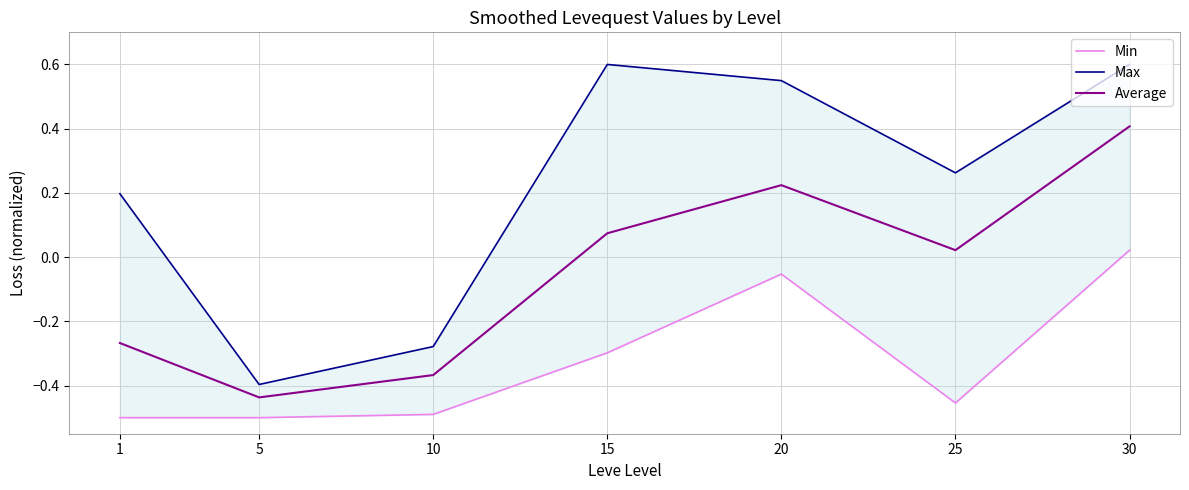

What is the total value across all series at 10?

-1.1